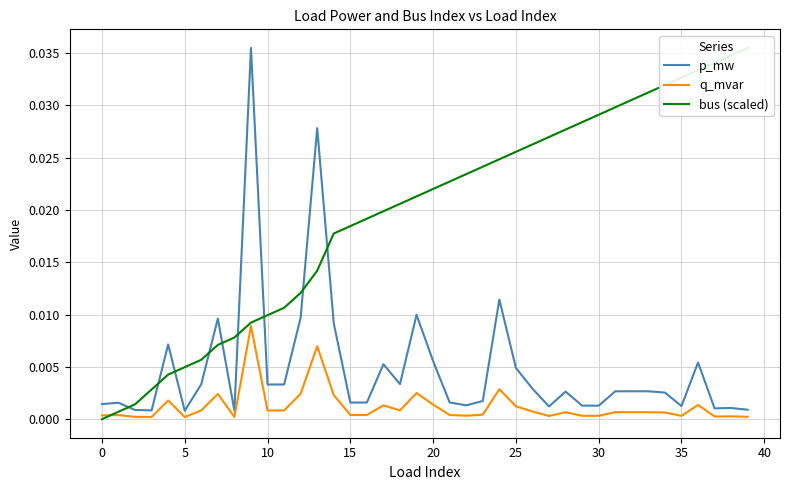

Is the value of bus (scaled) at 38 greater than the value of p_mw at 24?

Yes